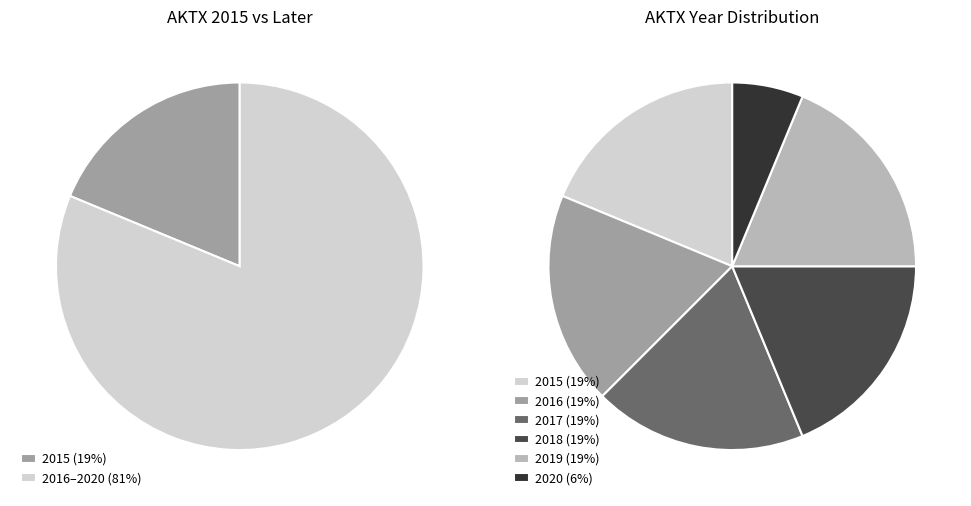

What is the total percentage of 2020 and 2015?

25.0%